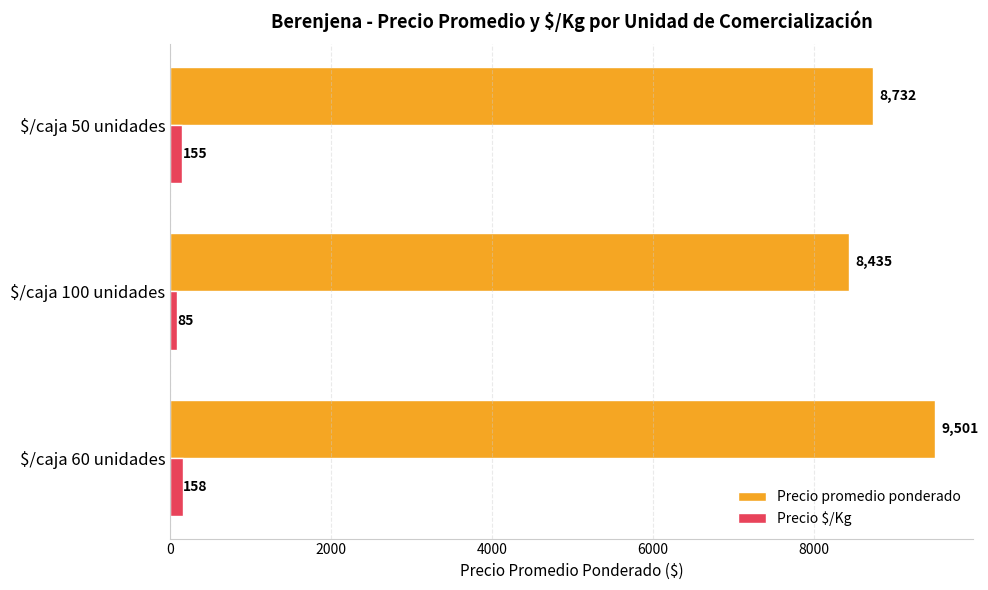

Where is Precio promedio ponderado nearest to the value 8968?

$/caja 50 unidades